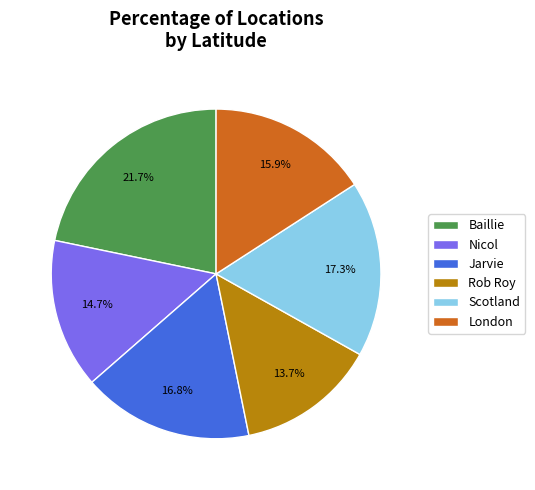

True or false: Jarvie accounts for 17% of the total.

True